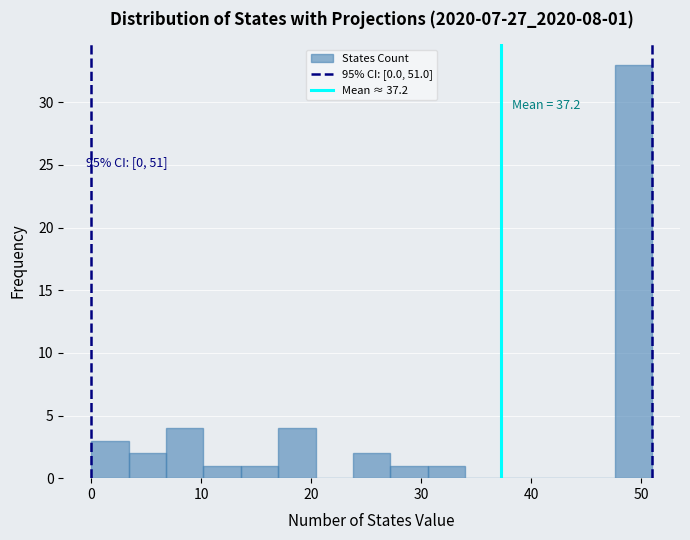

Read against the x-axis, roughly where is the centre of the tallest bar?

49